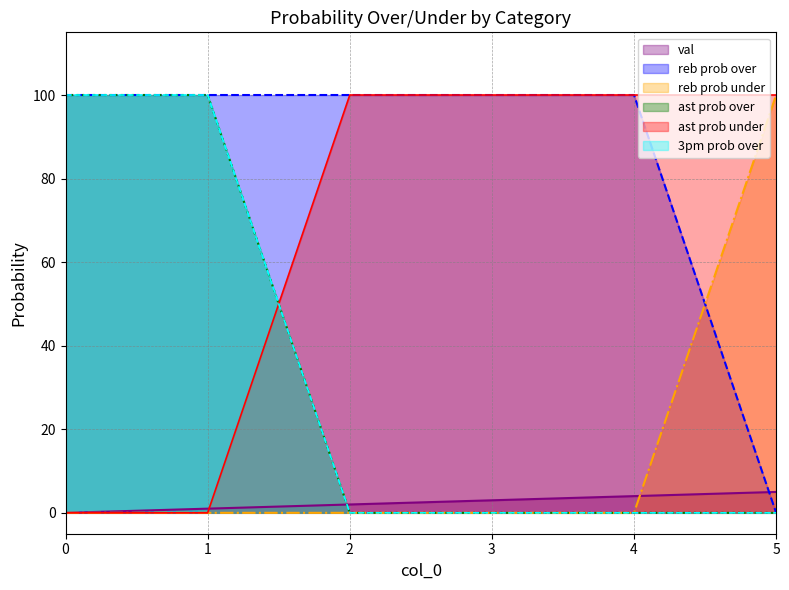

What is the total value across all series at 2?

202